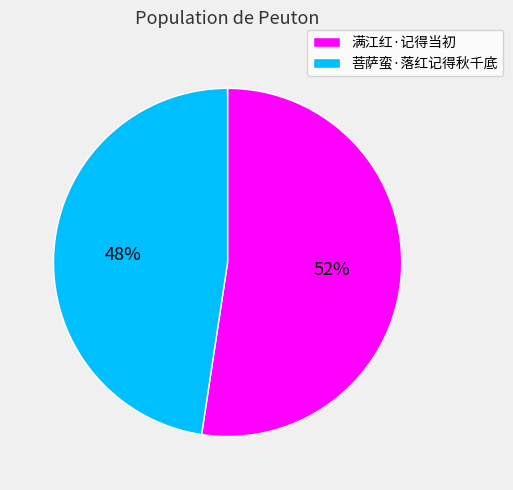

To the nearest percent, what percentage of the pie is 满江红·记得当初?

52%